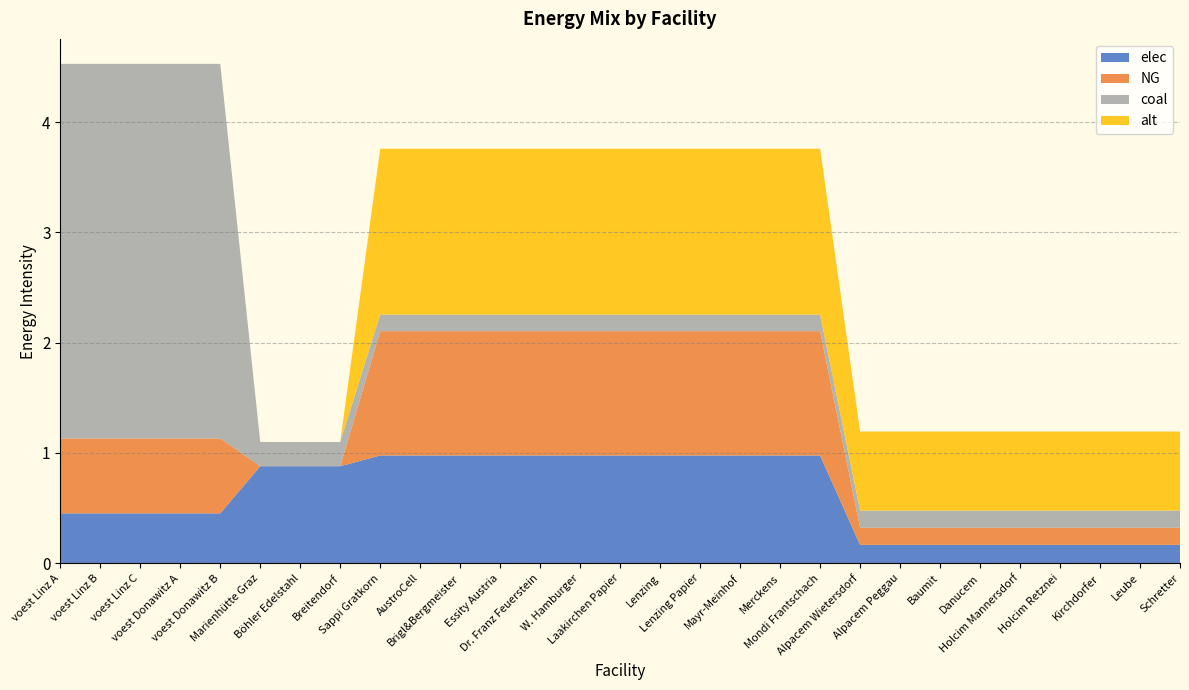

Reading right to left, extract all data points from this chart.

elec: 0.2	0.2	0.2	0.2	0.2	0.2	0.2	0.2	0.2	1.0	1.0	1.0	1.0	1.0	1.0	1.0	1.0	1.0	1.0	1.0	1.0	0.9	0.9	0.9	0.5	0.5	0.5	0.5	0.5
NG: 0.2	0.2	0.2	0.2	0.2	0.2	0.2	0.2	0.2	1.1	1.1	1.1	1.1	1.1	1.1	1.1	1.1	1.1	1.1	1.1	1.1	0.0	0.0	0.0	0.7	0.7	0.7	0.7	0.7
coal: 0.2	0.2	0.2	0.2	0.2	0.2	0.2	0.2	0.2	0.2	0.2	0.2	0.2	0.2	0.2	0.2	0.2	0.2	0.2	0.2	0.2	0.2	0.2	0.2	3.4	3.4	3.4	3.4	3.4
alt: 0.7	0.7	0.7	0.7	0.7	0.7	0.7	0.7	0.7	1.5	1.5	1.5	1.5	1.5	1.5	1.5	1.5	1.5	1.5	1.5	1.5	0.0	0.0	0.0	0.0	0.0	0.0	0.0	0.0